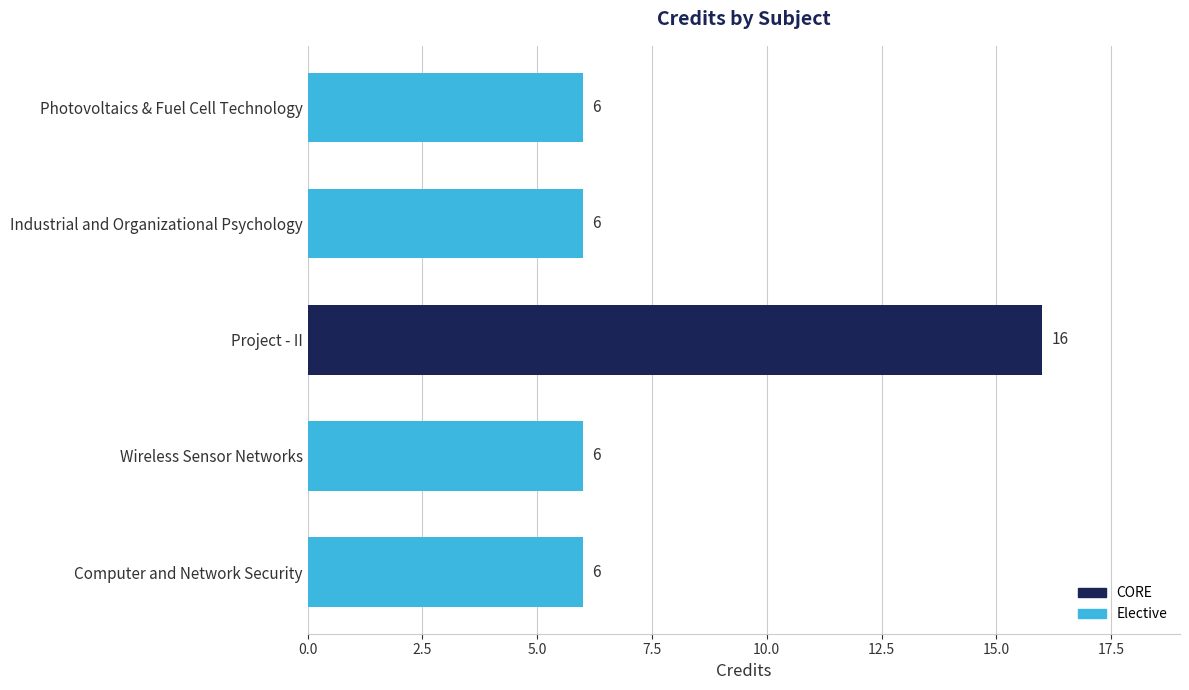

What is the maximum value shown in the chart?

16